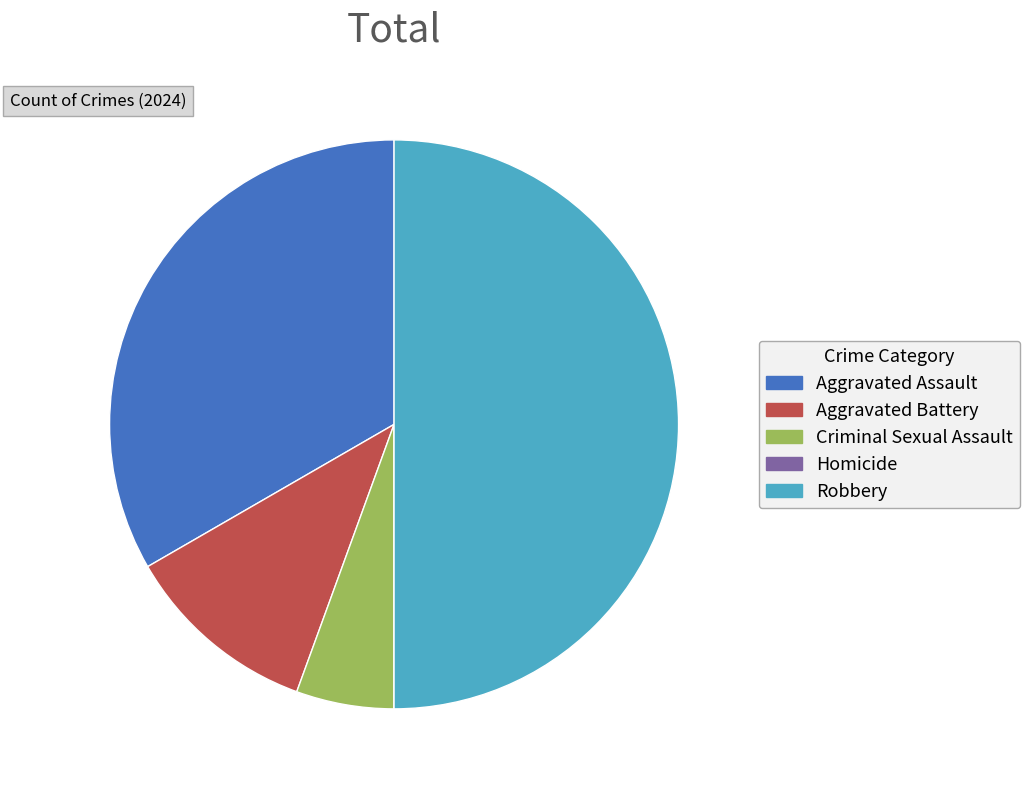

Between Aggravated Assault and Criminal Sexual Assault, which is larger?

Aggravated Assault